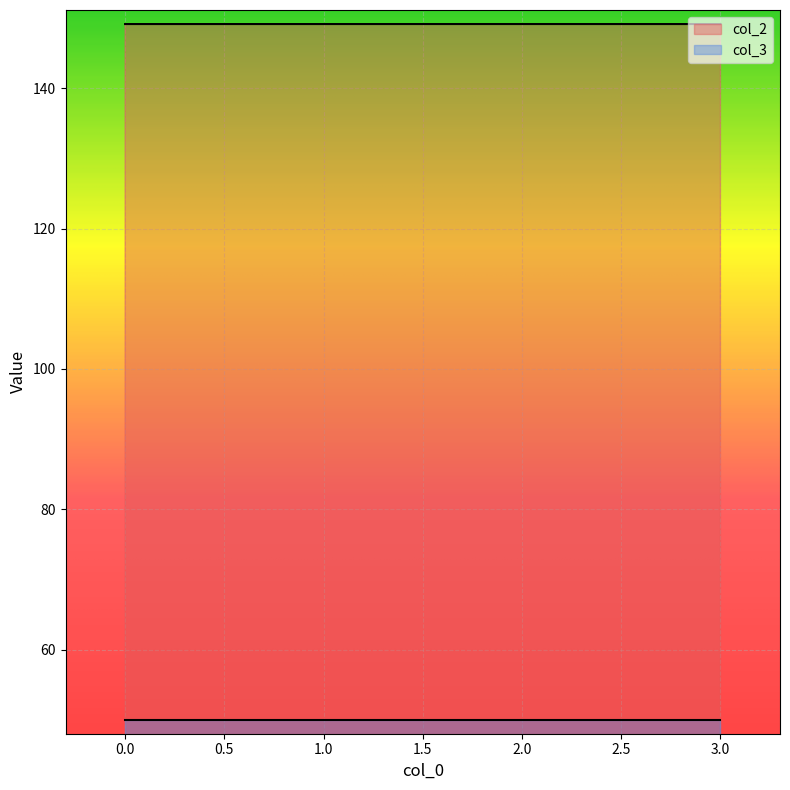

Rank the categories by value from highest to lowest.

2, 0, 1, 3